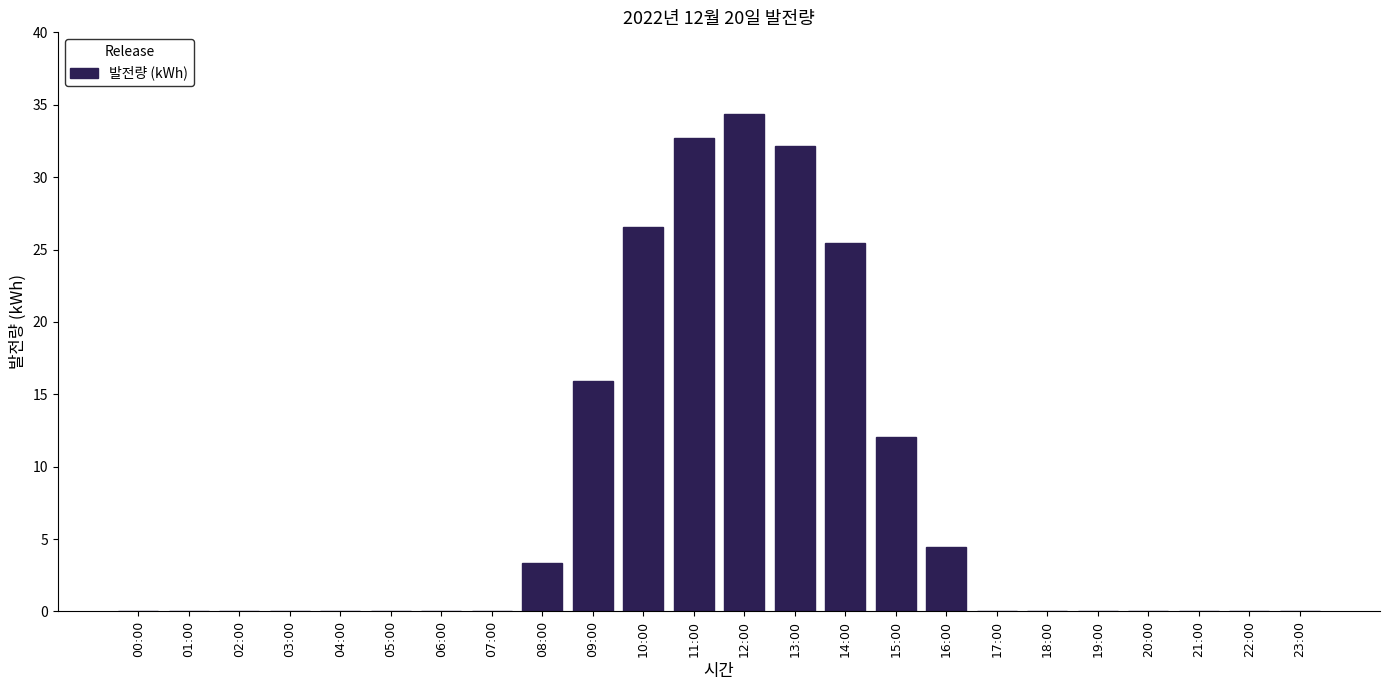

Reading left to right, what are all the values shown in this chart?

00:00=0.0	01:00=0.0	02:00=0.0	03:00=0.0	04:00=0.0	05:00=0.0	06:00=0.0	07:00=0.0	08:00=3.4	09:00=15.9	10:00=26.5	11:00=32.7	12:00=34.4	13:00=32.1	14:00=25.4	15:00=12.0	16:00=4.5	17:00=0.0	18:00=0.0	19:00=0.0	20:00=0.0	21:00=0.0	22:00=0.0	23:00=0.0